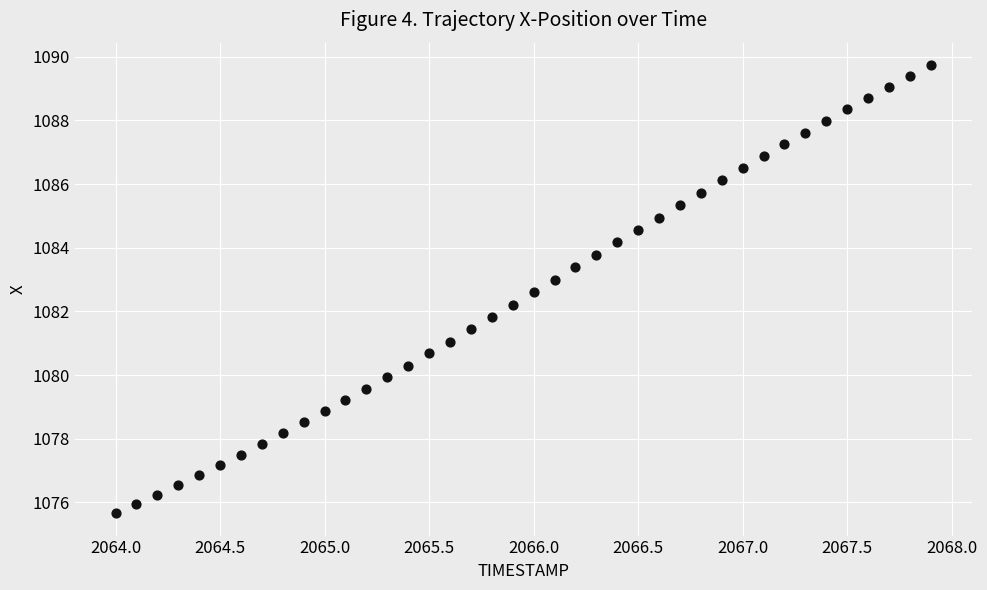

What is the range of X values (max minus min)?

3.9